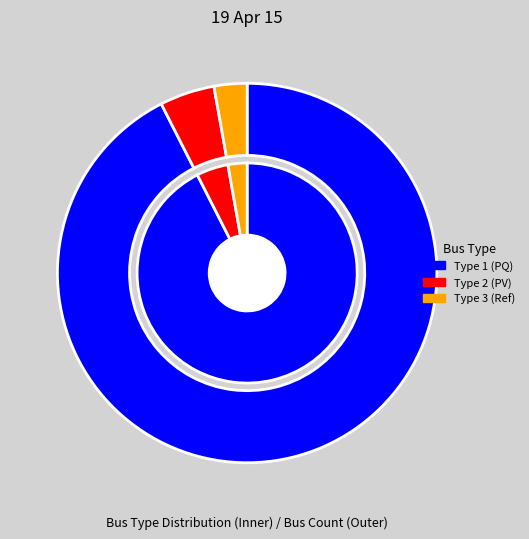

How many segments does this pie chart have?

3